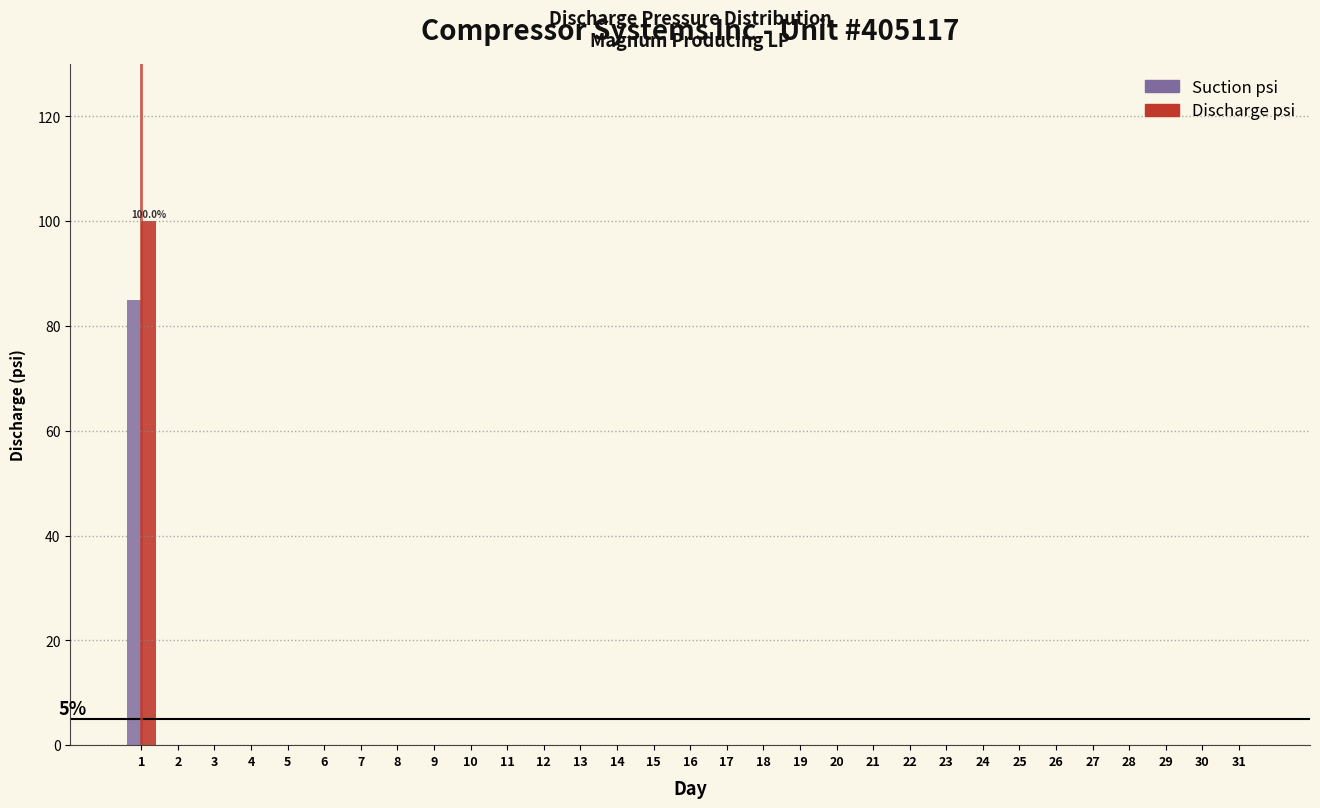

The value of Discharge psi at 9 is 65. True or false?

False